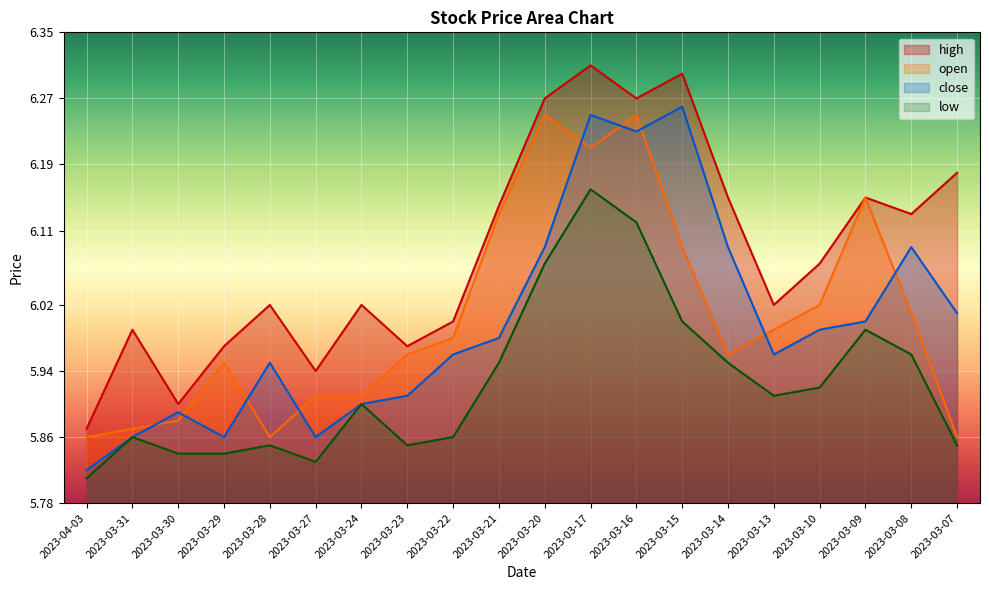

Reading left to right, transcribe all the data shown in this chart.

high: 5.9	6.0	5.9	6.0	6.0	5.9	6.0	6.0	6.0	6.1	6.3	6.3	6.3	6.3	6.2	6.0	6.1	6.2	6.1	6.2
open: 5.9	5.9	5.9	6.0	5.9	5.9	5.9	6.0	6.0	6.1	6.2	6.2	6.2	6.1	6.0	6.0	6.0	6.2	6.0	5.9
close: 5.8	5.9	5.9	5.9	6.0	5.9	5.9	5.9	6.0	6.0	6.1	6.2	6.2	6.3	6.1	6.0	6.0	6.0	6.1	6.0
low: 5.8	5.9	5.8	5.8	5.8	5.8	5.9	5.8	5.9	6.0	6.1	6.2	6.1	6.0	6.0	5.9	5.9	6.0	6.0	5.8